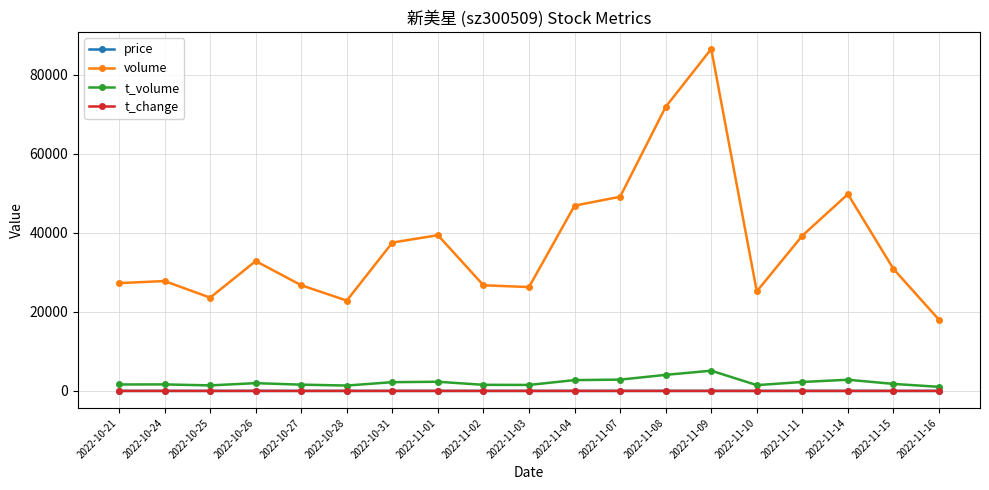

What is the total value across all series at 2022-10-31?

39752.5